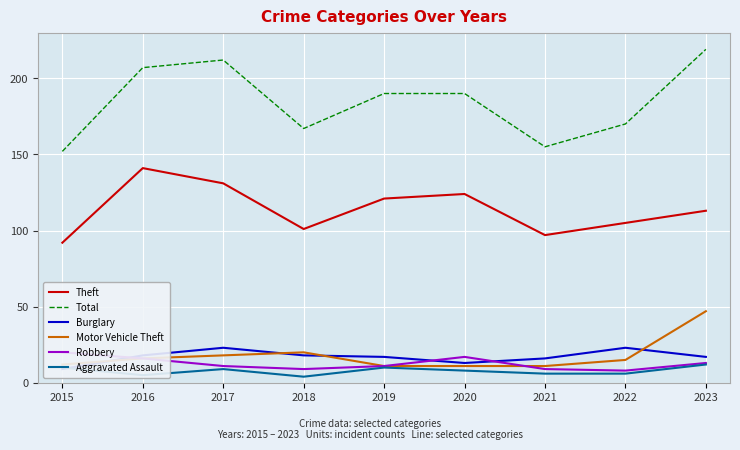

Between 2020 and 2023, which series saw the biggest shift?

Motor Vehicle Theft